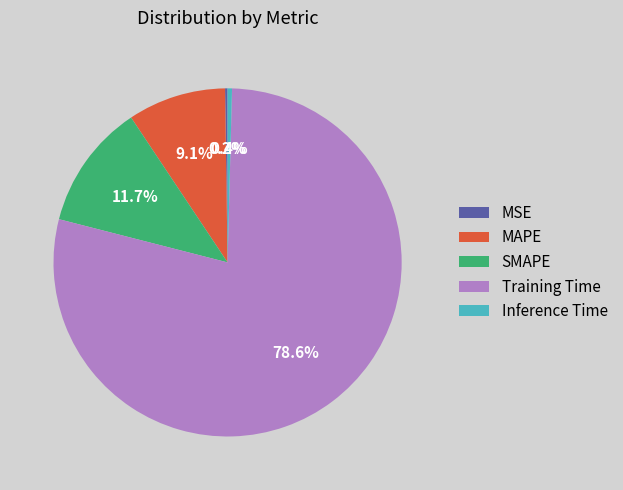

Which slice is the largest?

Training Time